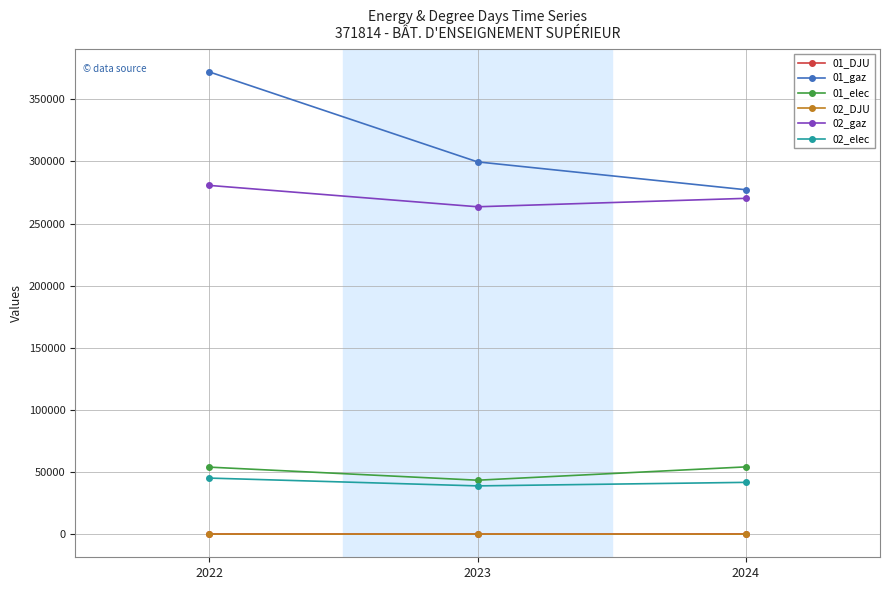

The value of 01_gaz at 2022 is 371936.9. True or false?

True